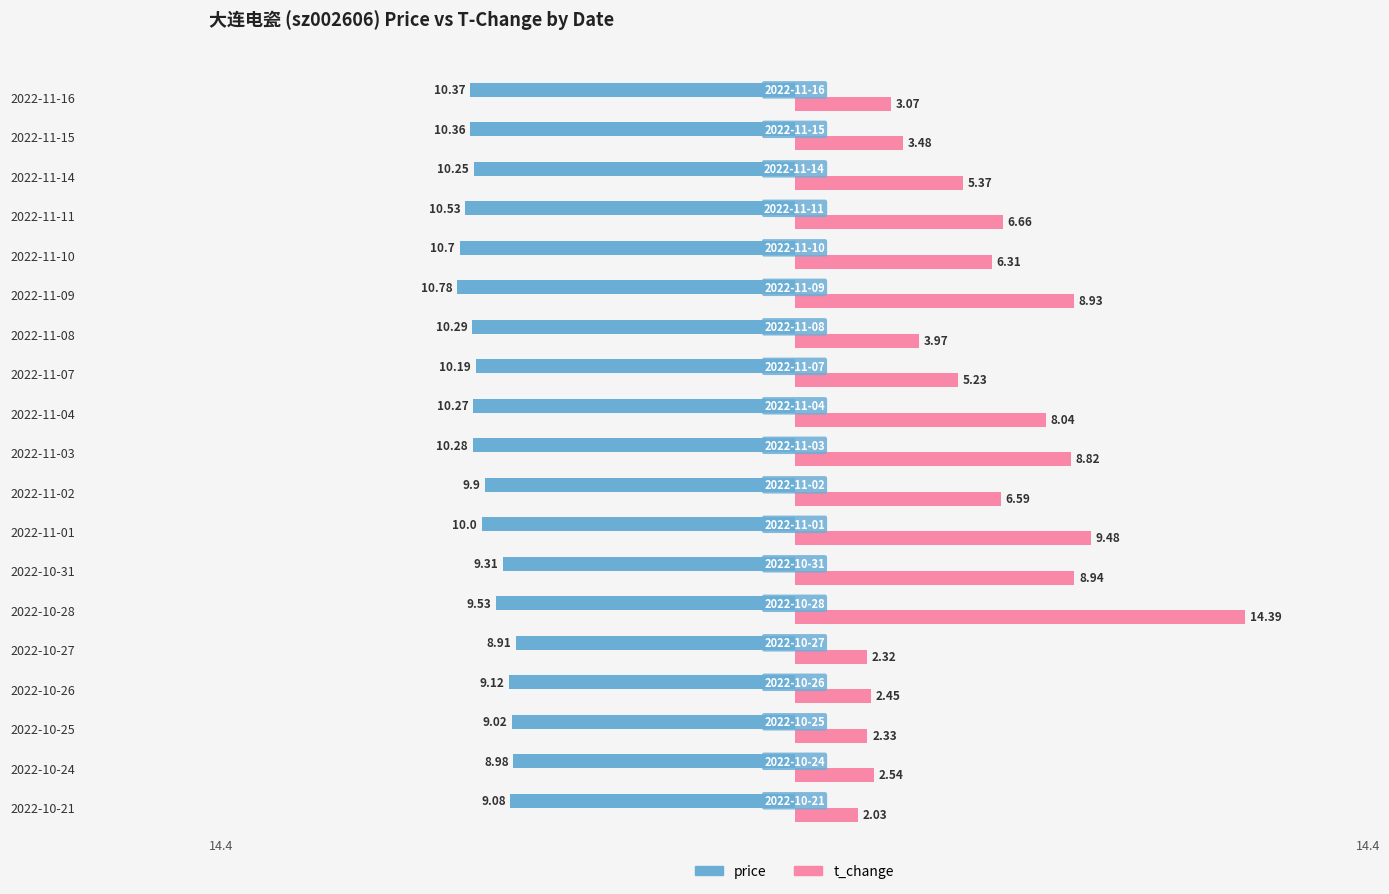

What is the difference between the highest and lowest values at 2022-11-10?

17.0